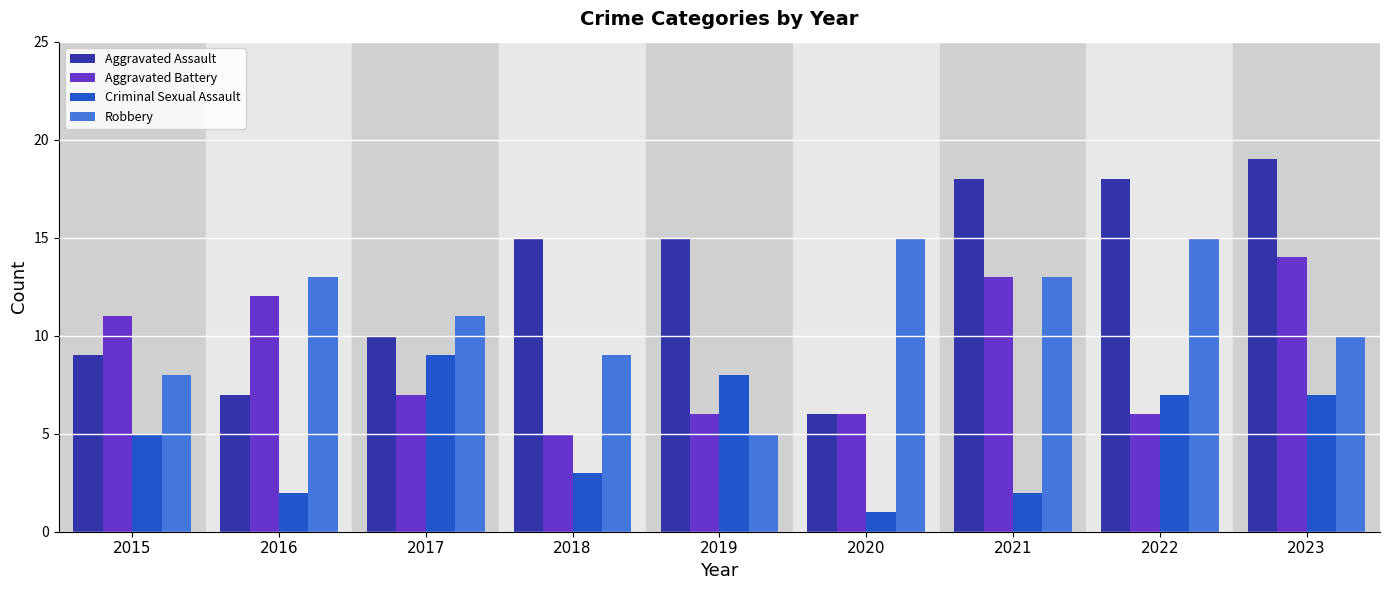

Which series has the largest total across all categories?

Aggravated Assault